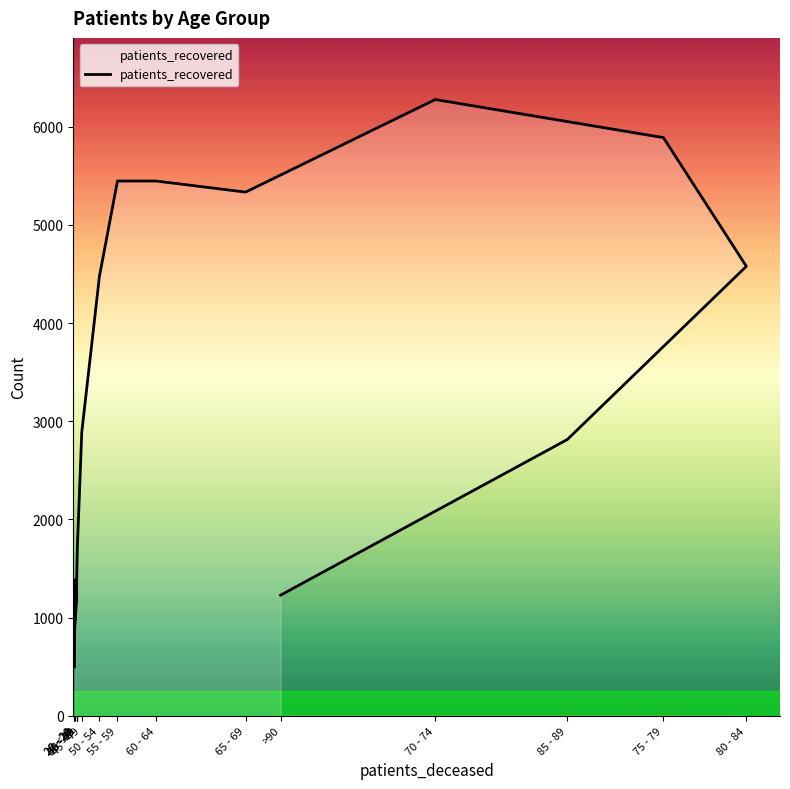

How many values exceed 2890?

7